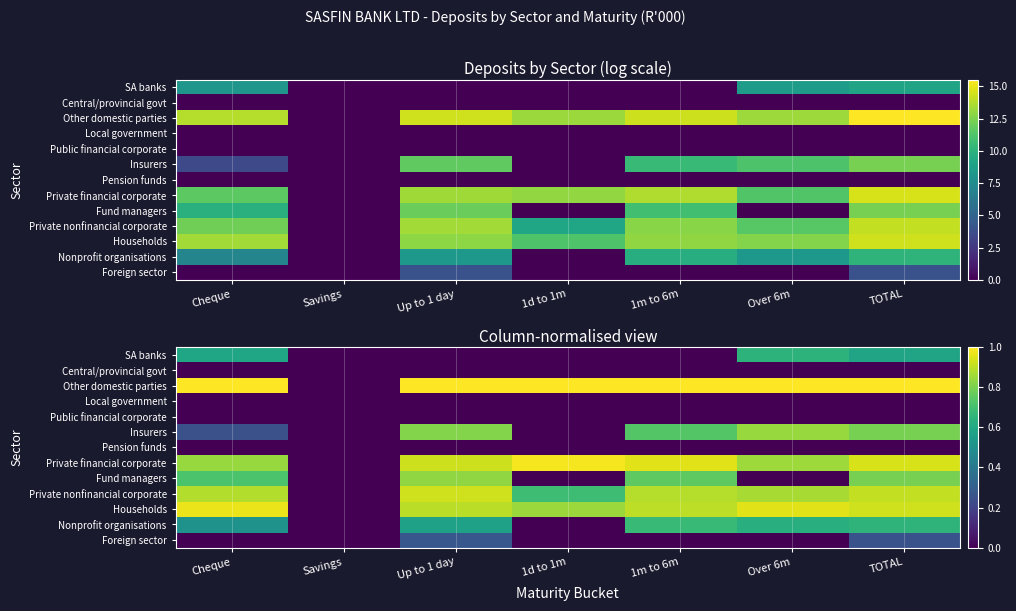

Count the number of categories in the chart.

7